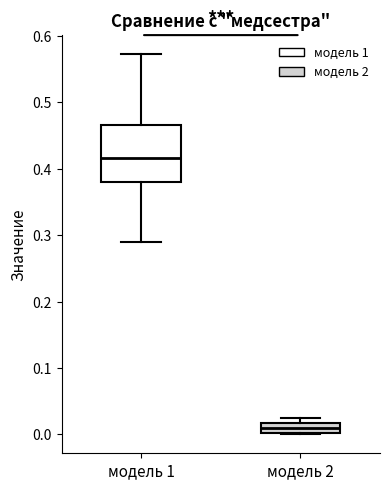

Comparing the boxes themselves (not the whiskers), which one is the tallest?

модель 1